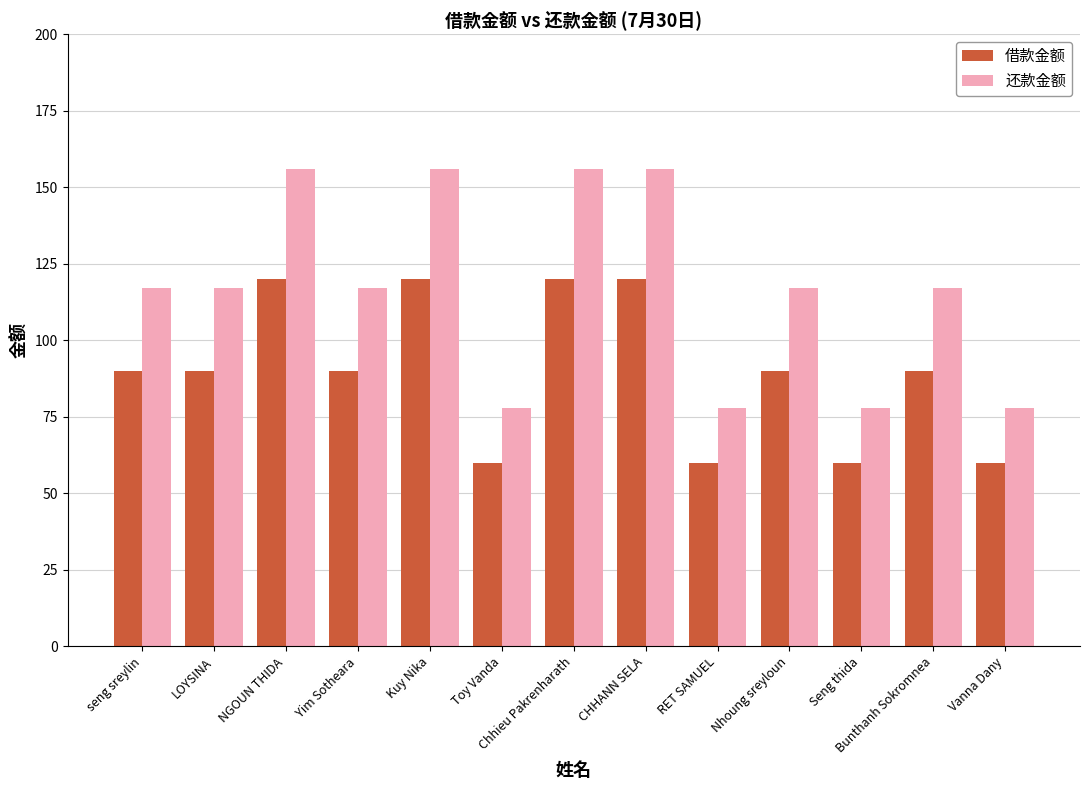

What is the smallest value displayed?

60